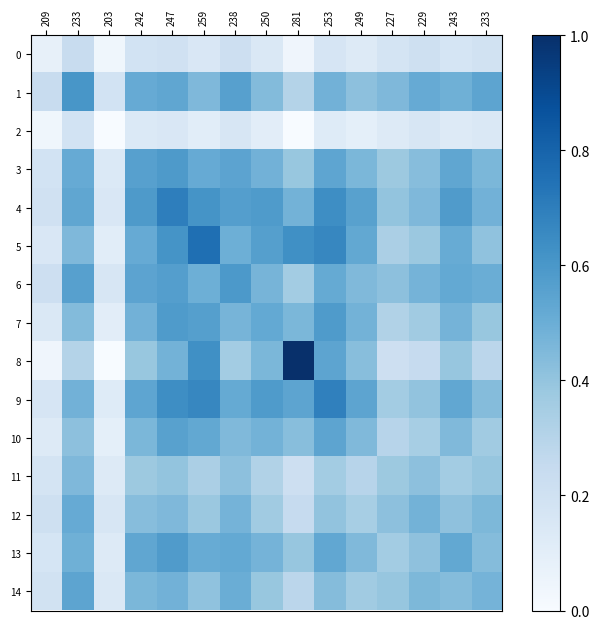

What is the total value across all series at 233?

6.7